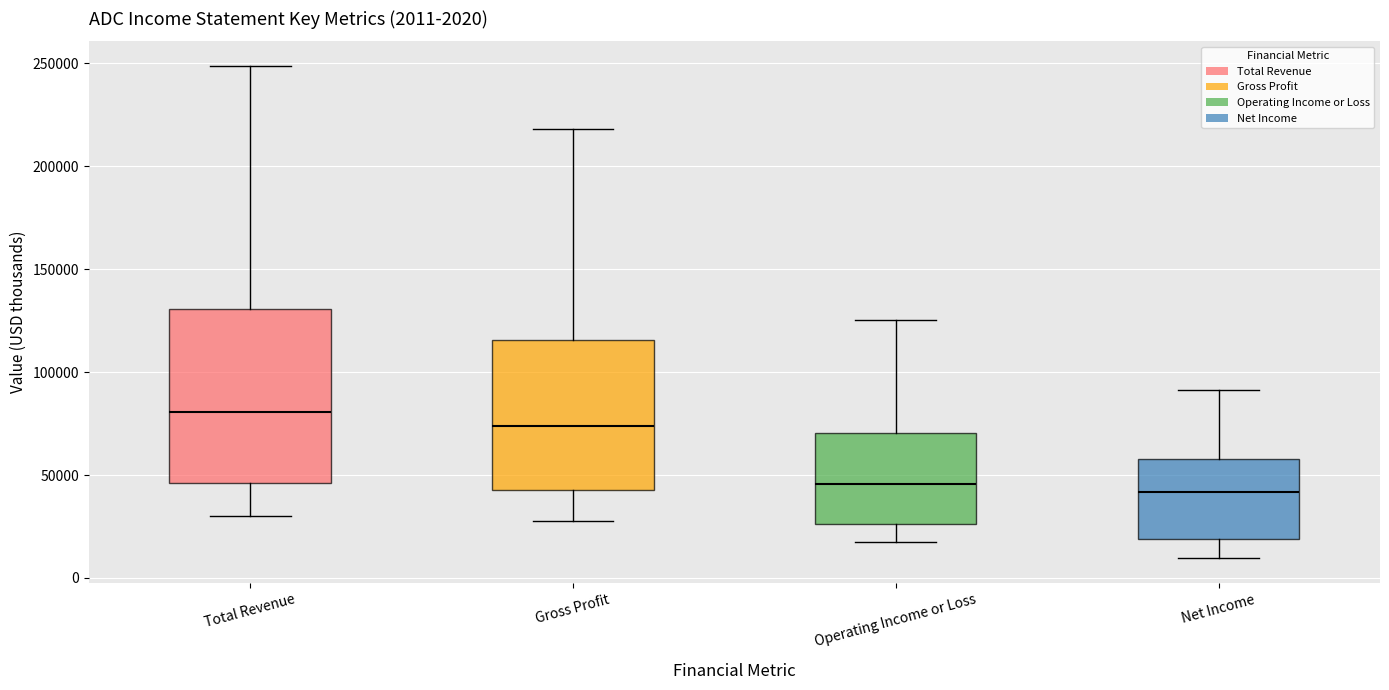

Which box has the highest median line?

Total Revenue